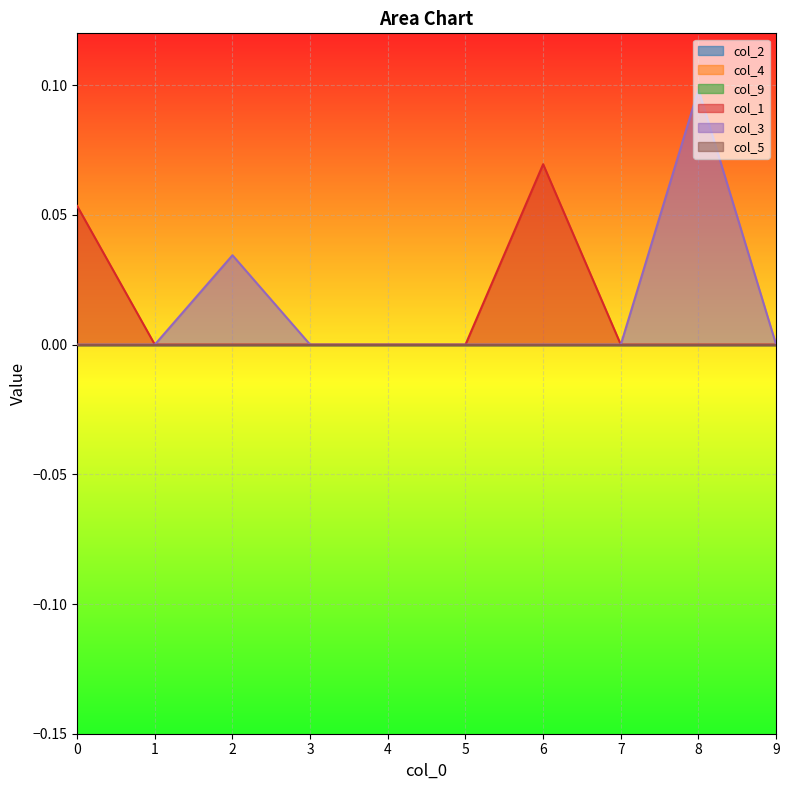

Which series has the largest total across all categories?

col_3